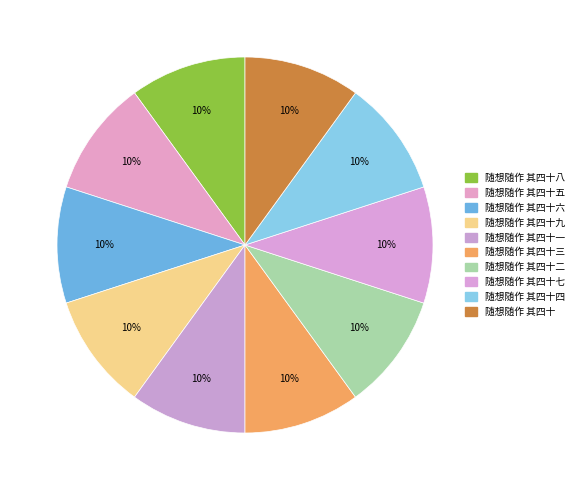

What is the largest slice in the pie chart?

随想随作 其四十九